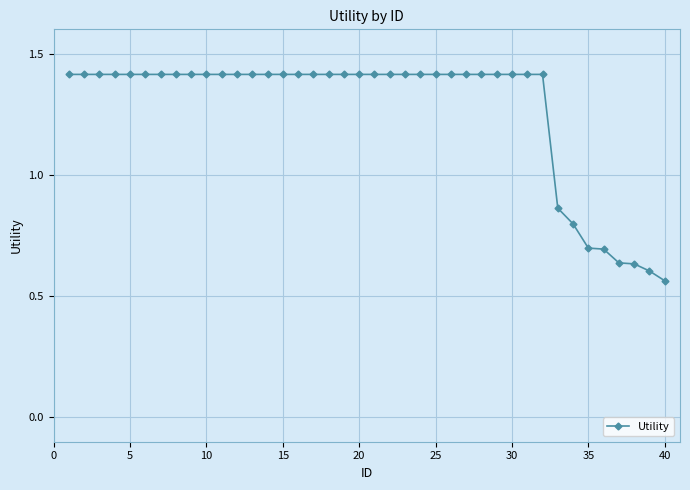

What is the greatest value displayed?

1.4